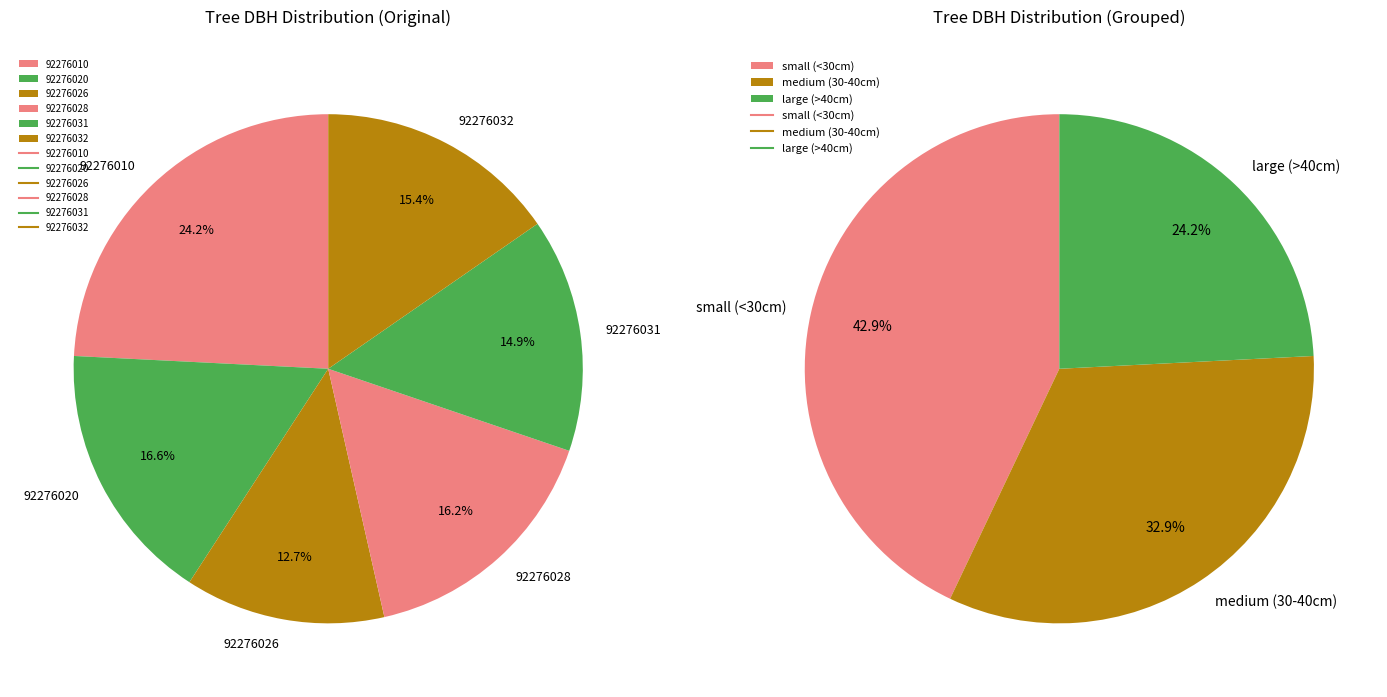

Count the number of slices in the pie.

6